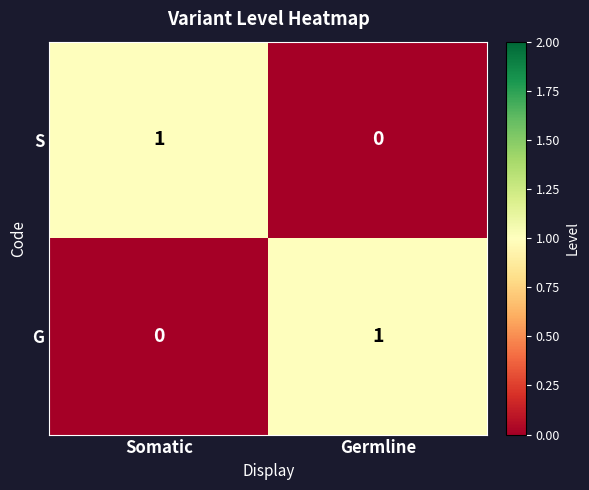

What is the difference between the highest and lowest values at Somatic?

1